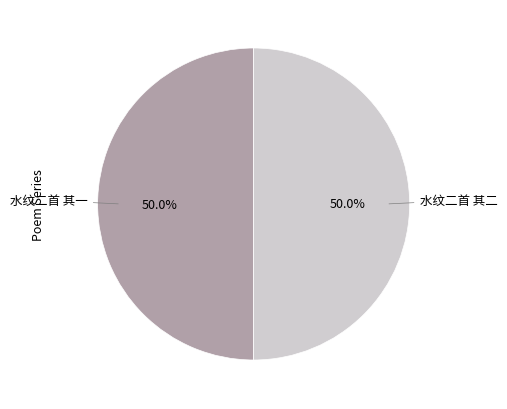

What portion of the pie excludes 水纹二首 其一?

50.0%